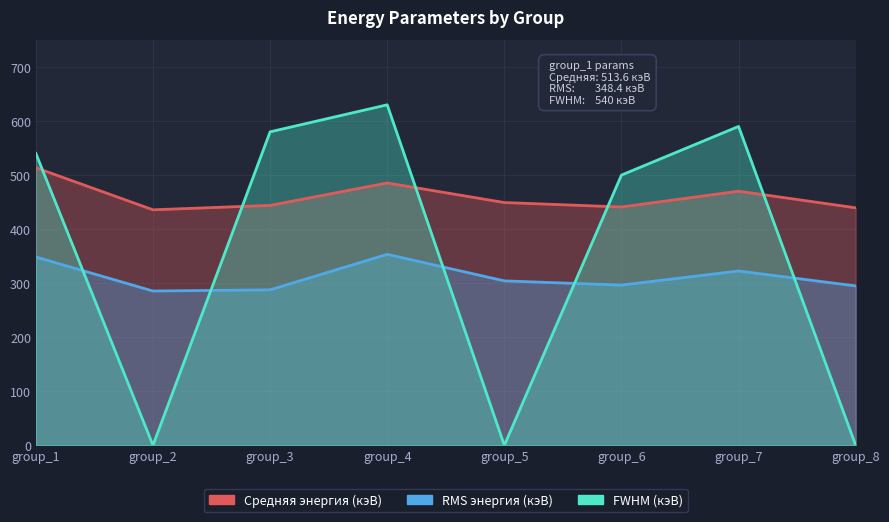

Reading right to left, extract all data points from this chart.

Средняя энергия (кэВ): 439.4	470.2	440.9	449.2	485.4	443.9	435.7	513.6
RMS энергия (кэВ): 294.9	322.5	296.4	304.2	353.4	287.7	285.4	348.4
FWHM (кэВ): 0.0	590.0	500.0	0.0	630.0	580.0	0.0	540.0